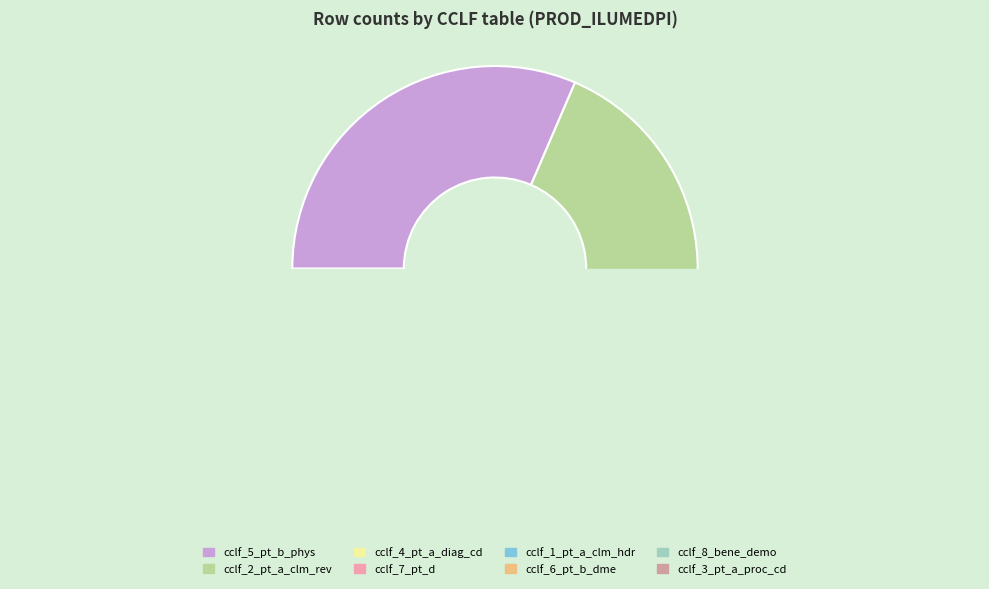

Is there a majority slice in this chart?

No